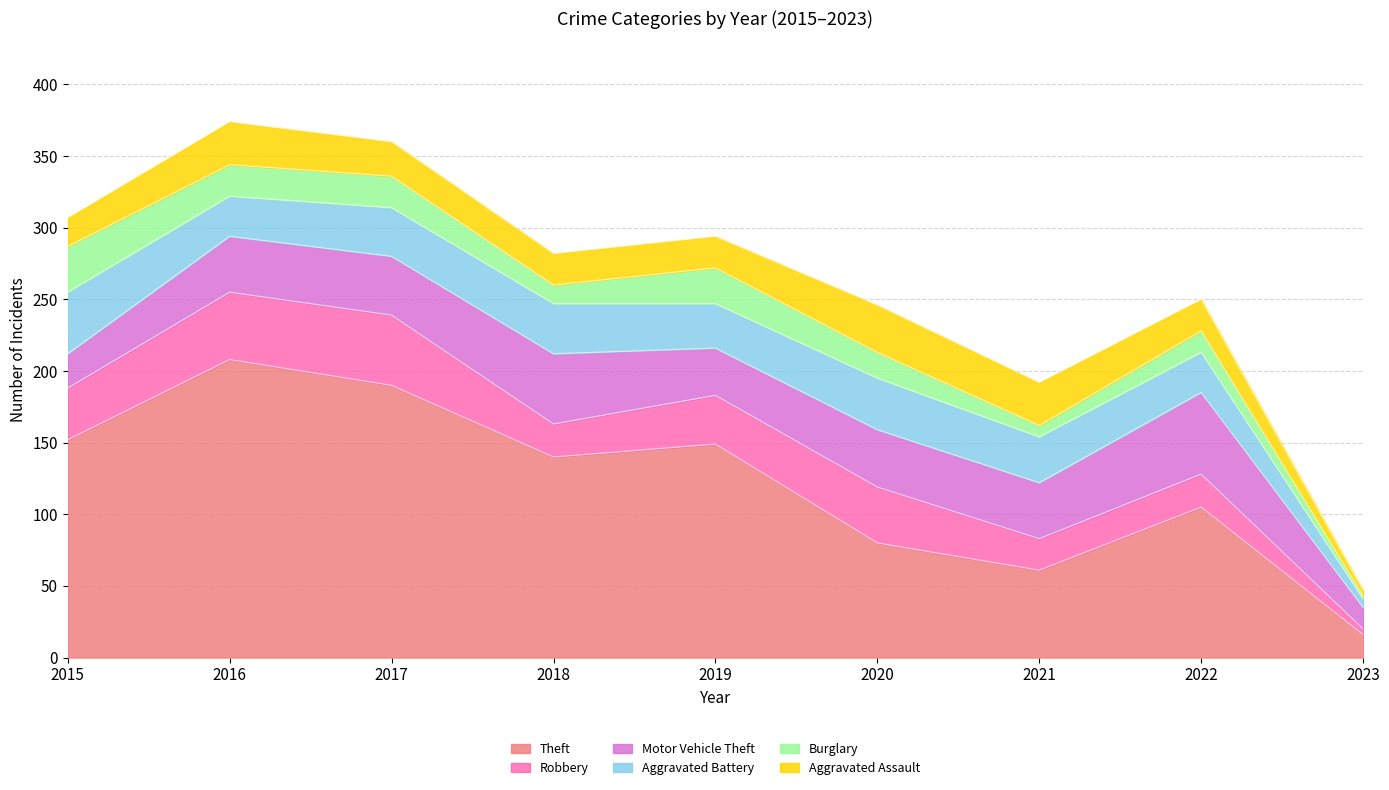

True or false: Motor Vehicle Theft has more than 2 interior local peaks.

True